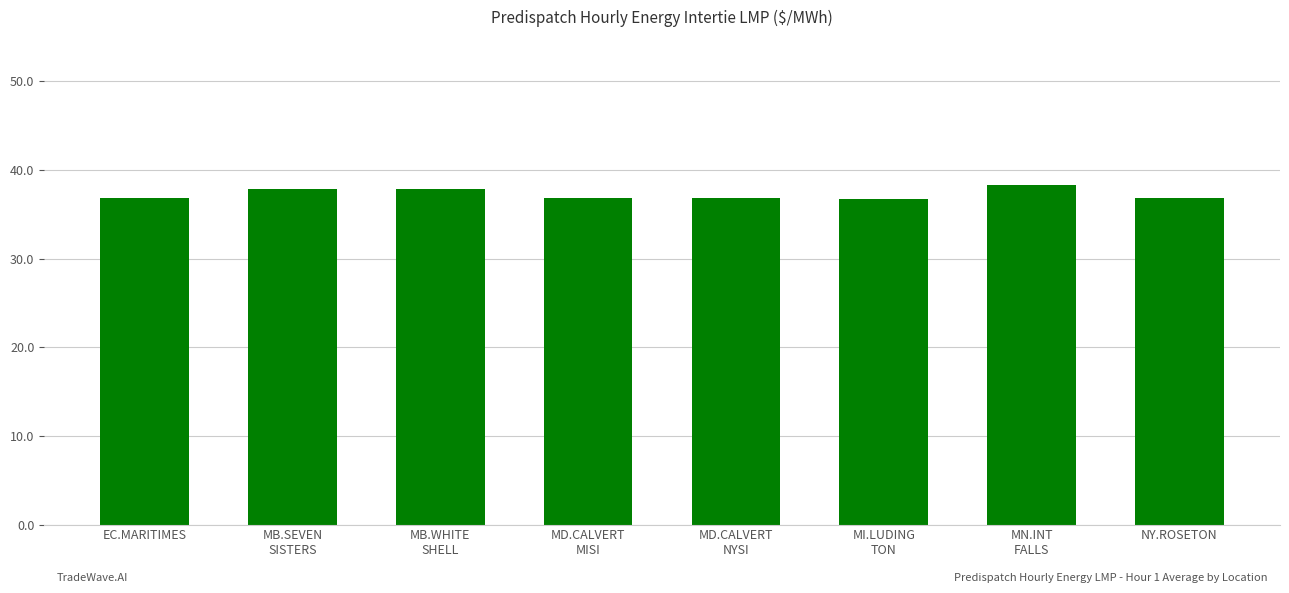

What position from the left is NY.ROSETON?

8